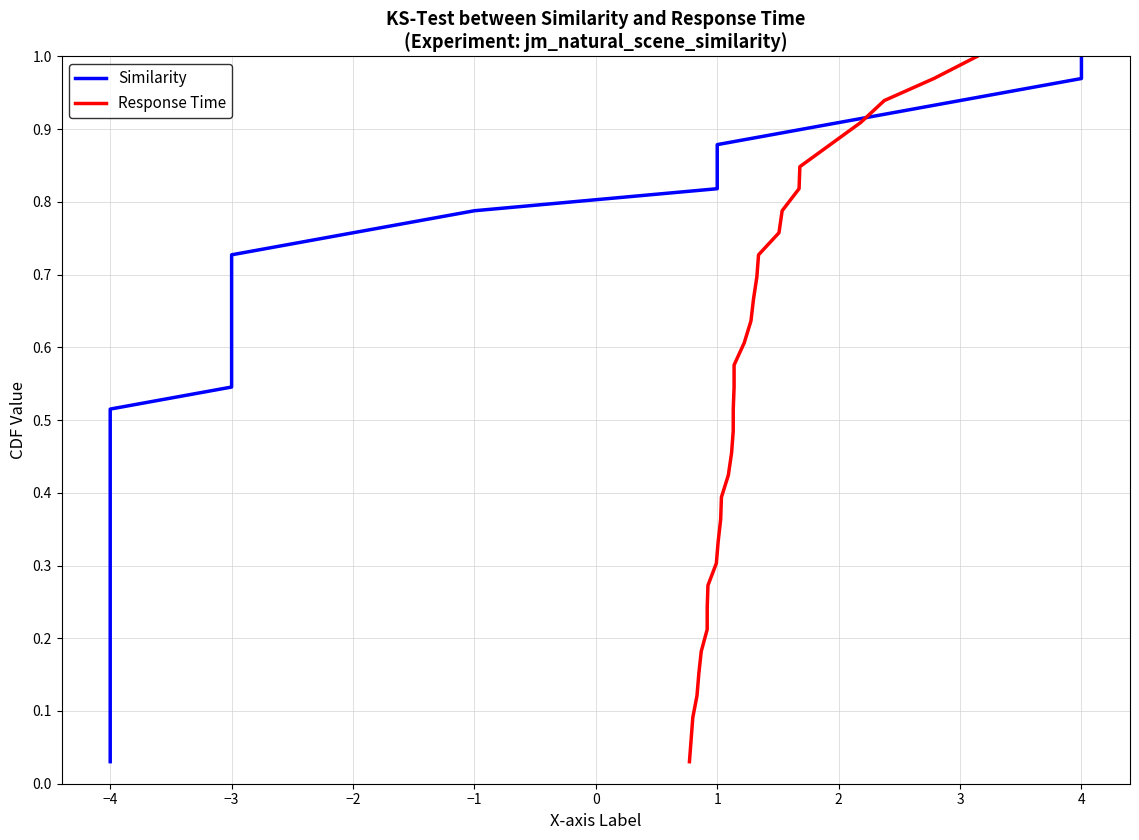

True or false: Similarity has more than 2 interior local peaks.

False